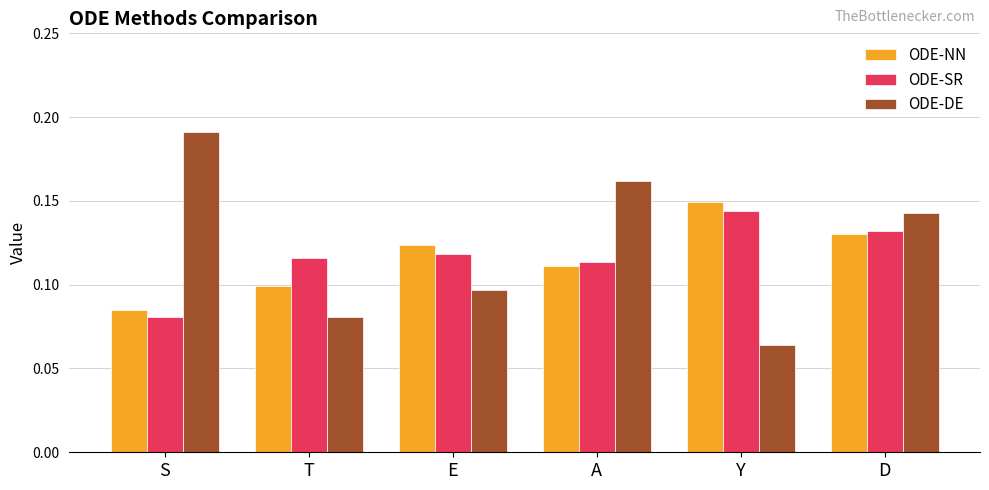

Between E and D, which series saw the biggest shift?

ODE-DE